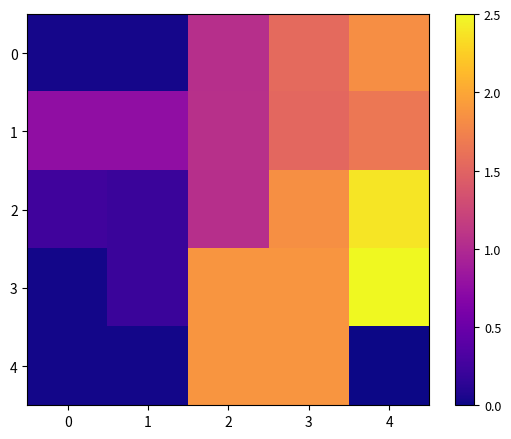

Which series has the largest total across all categories?

3